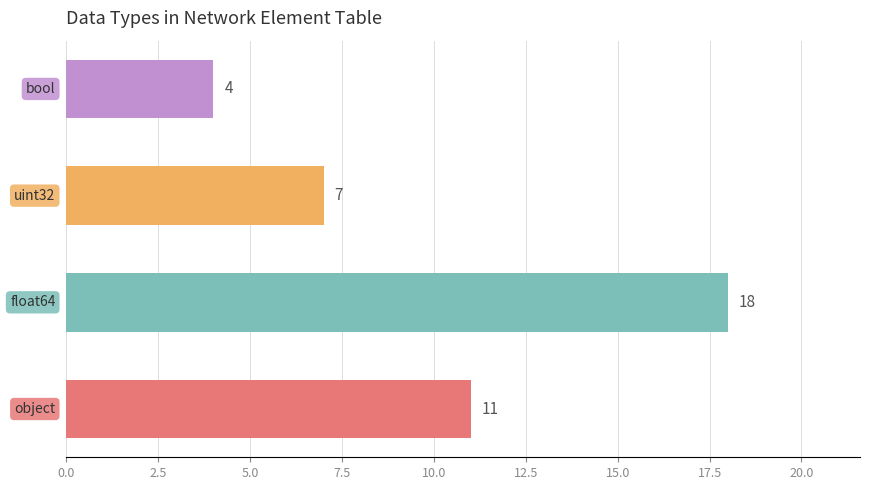

Does the chart contain any negative values?

No